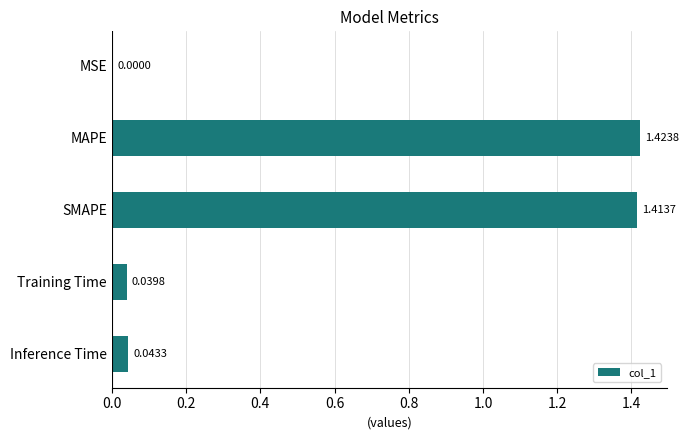

What is the sum of the values at Inference Time and MAPE?

1.5